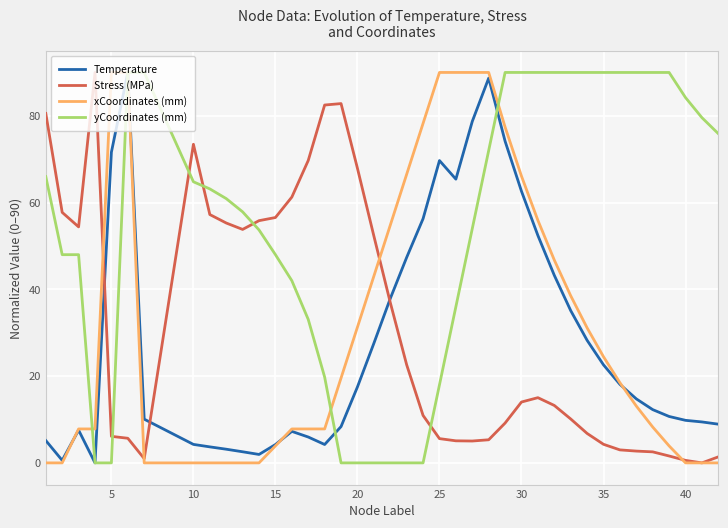

Which series has the largest total across all categories?

yCoordinates (mm)